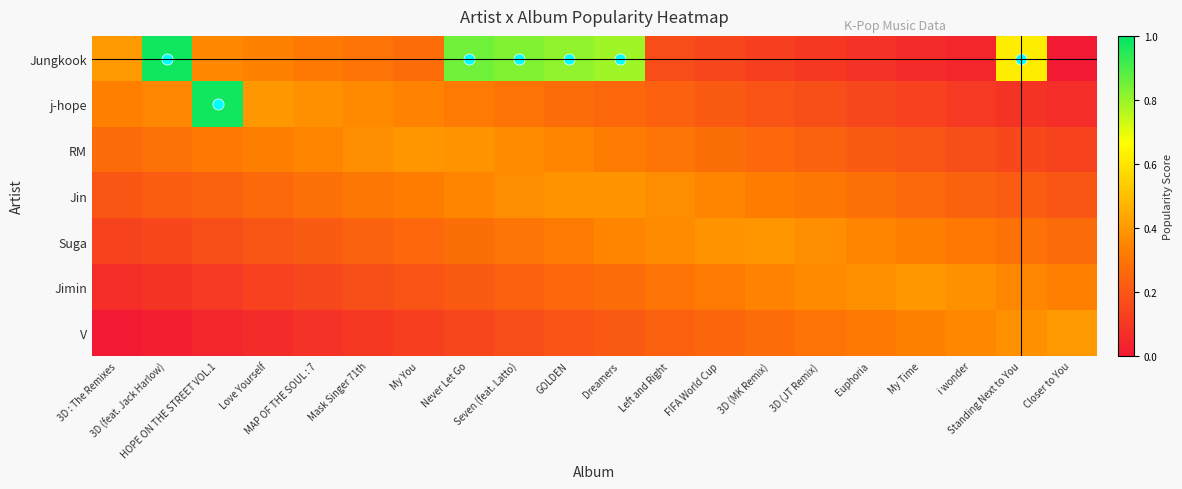

What is the spread (max minus min) of values at Love Yourself?

0.3